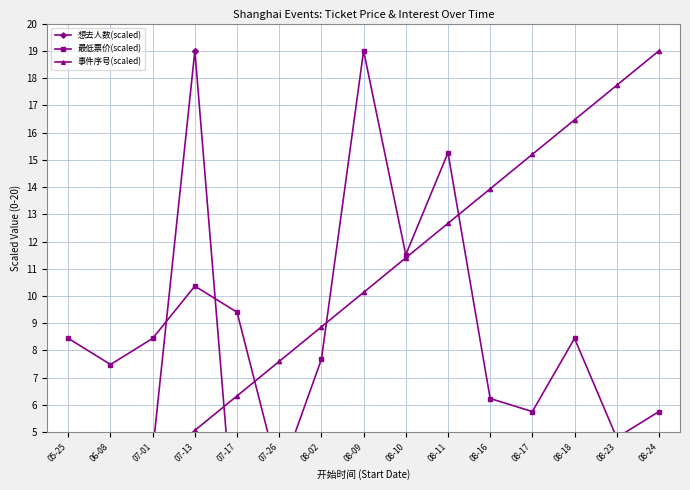

What is the sum of the 事件序号(scaled) values at 08-10 and 07-13?

16.5